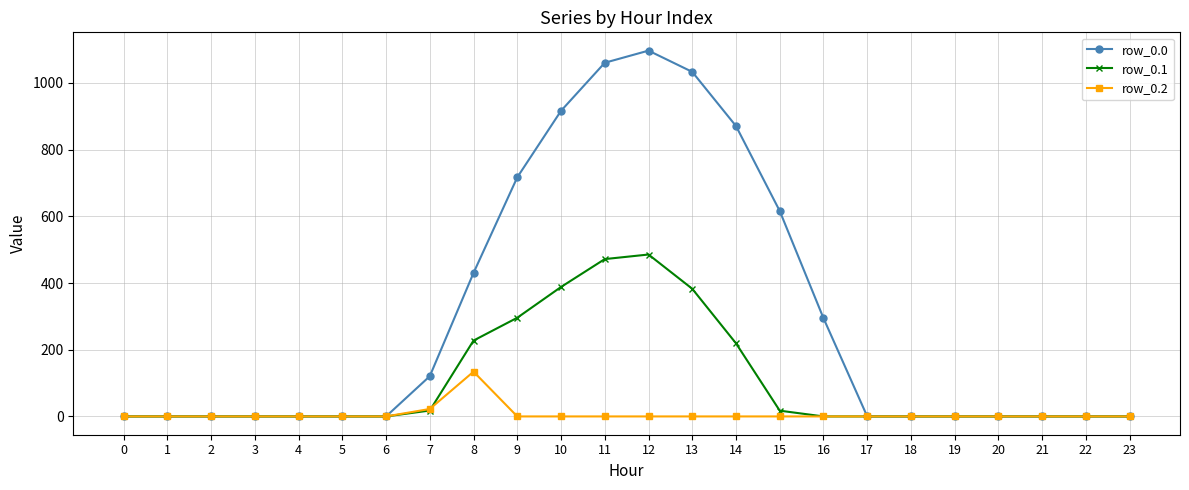

The value of row_0.2 at 23 is 84.1. True or false?

False